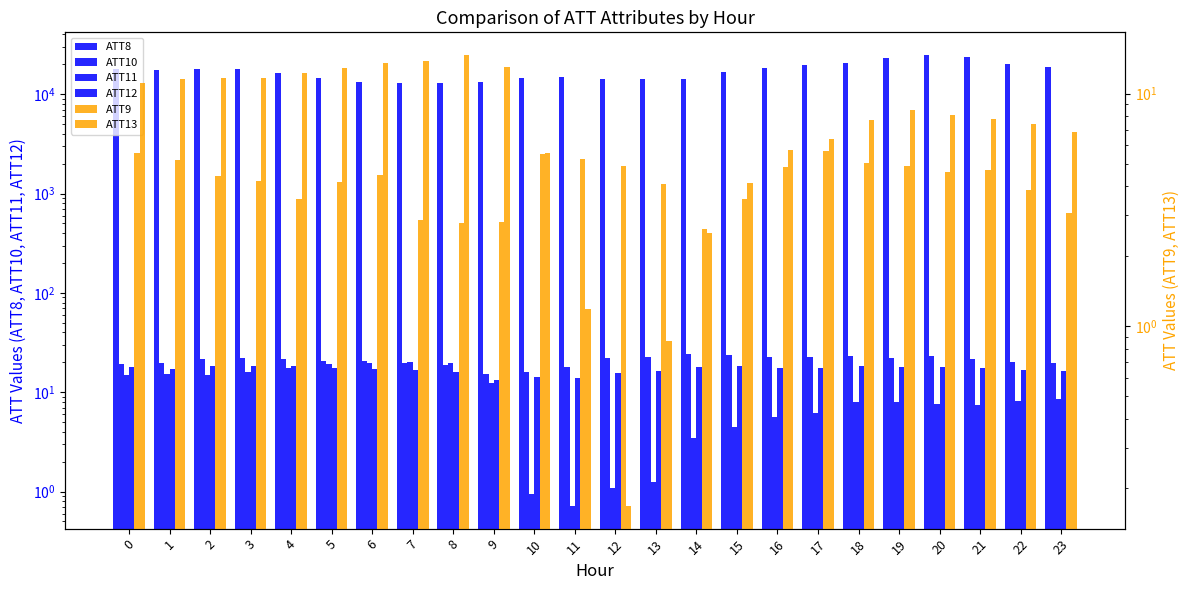

What is the spread (max minus min) of values at 17?

19894.3